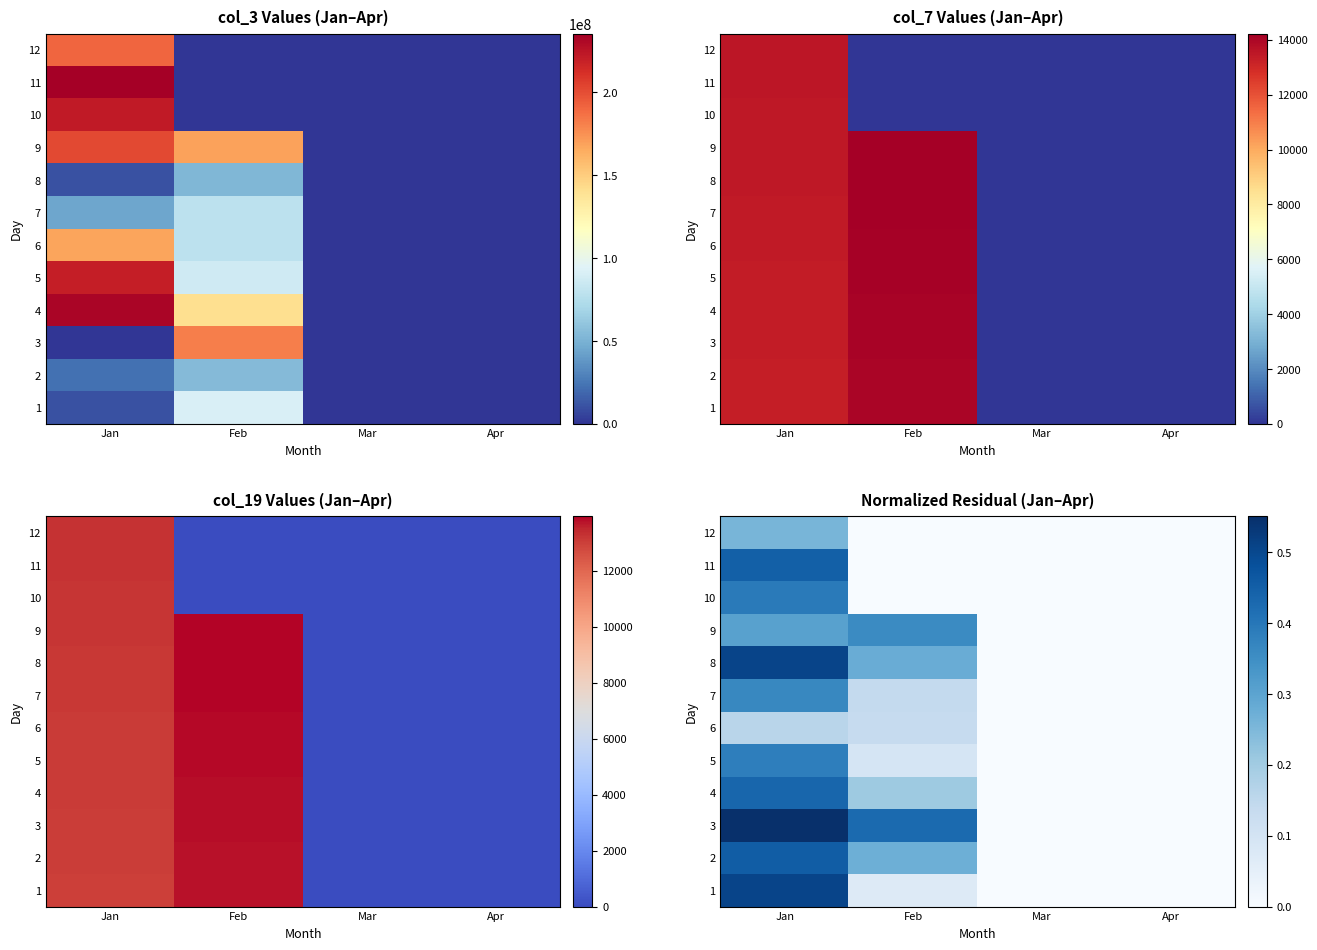

Is the value of 9 at Jan greater than the value of 5 at Apr?

Yes